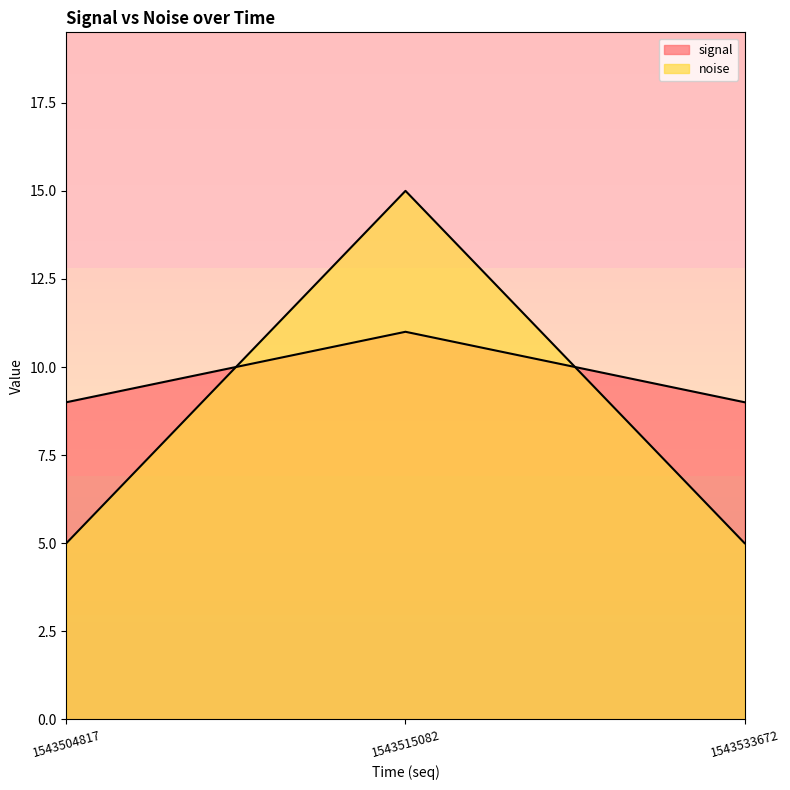

Count the noise values in the range 5 to 15.

3